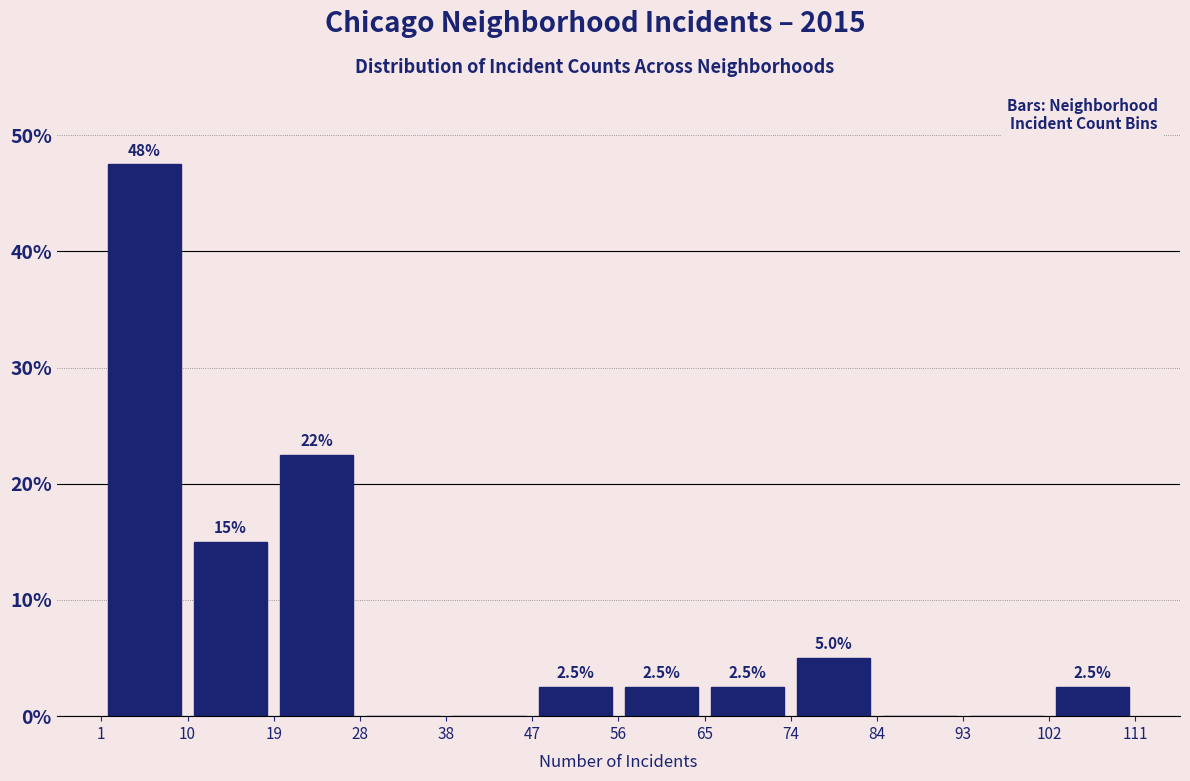

Which range on the x-axis has the tallest bar?

1 to 10